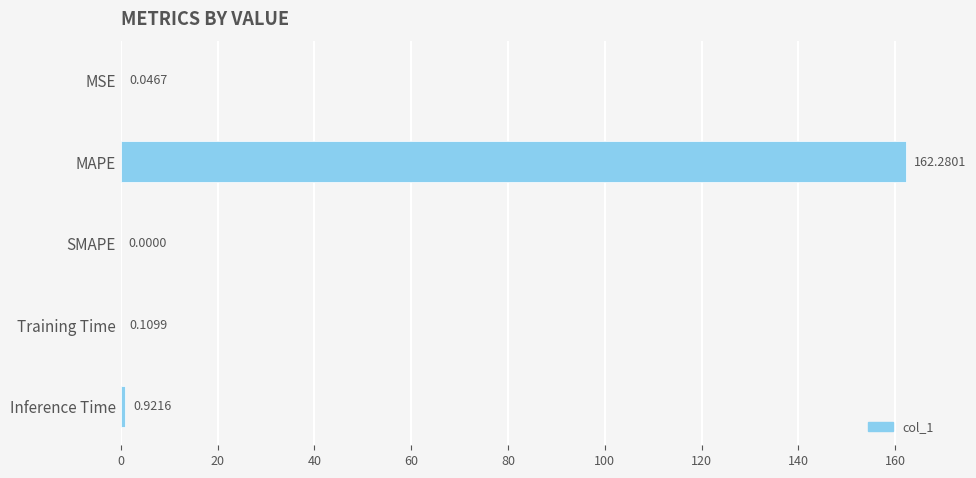

Where is the data nearest to the value 81?

Inference Time